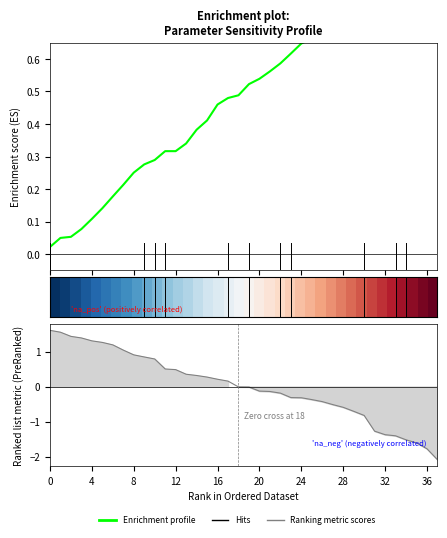

What is the label of the 34th point from the right?

16